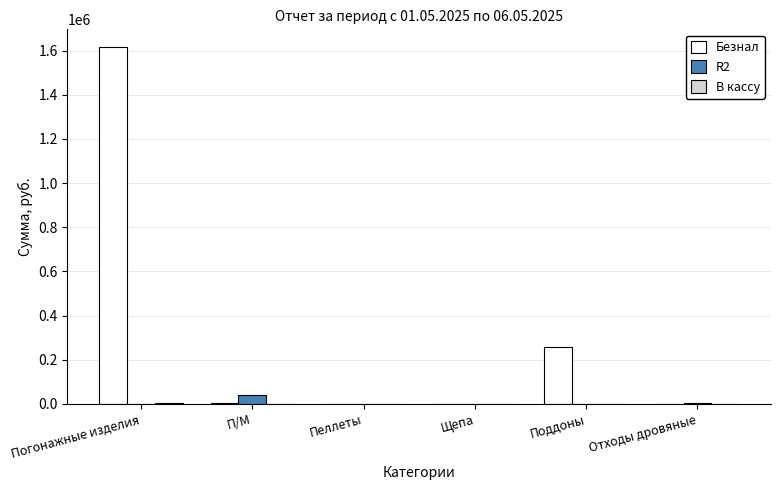

Count the number of categories in the chart.

6